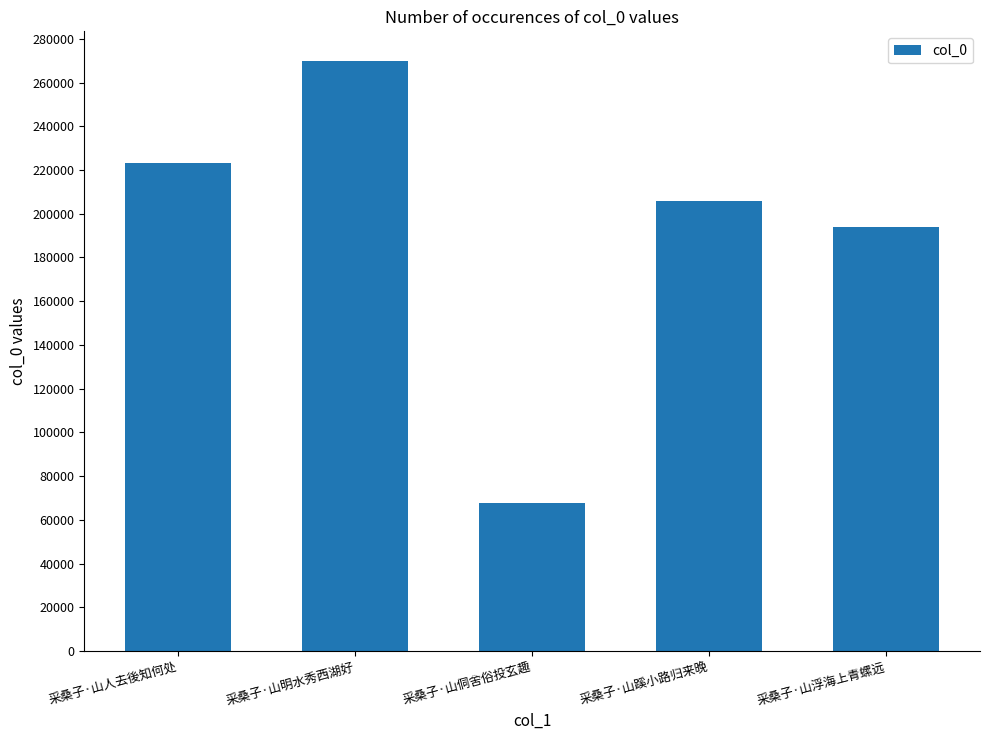

Reading left to right, extract all data points from this chart.

采桑子·山人去後知何处=223416	采桑子·山明水秀西湖好=269943	采桑子·山侗舍俗投玄趣=67897	采桑子·山蹊小路归来晚=205844	采桑子·山浮海上青螺远=194131